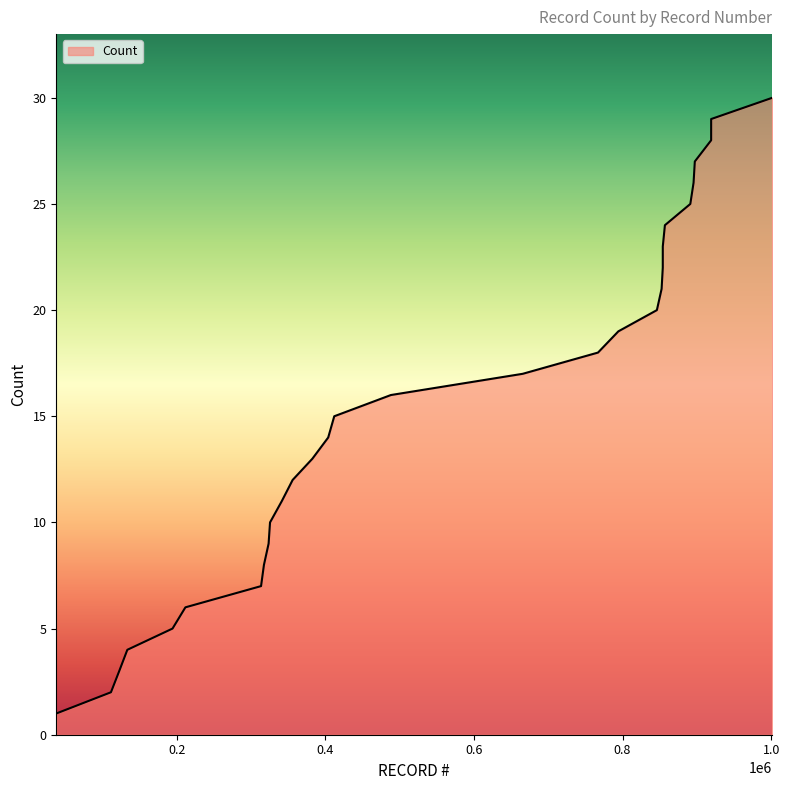

What is the sum of all values?

465